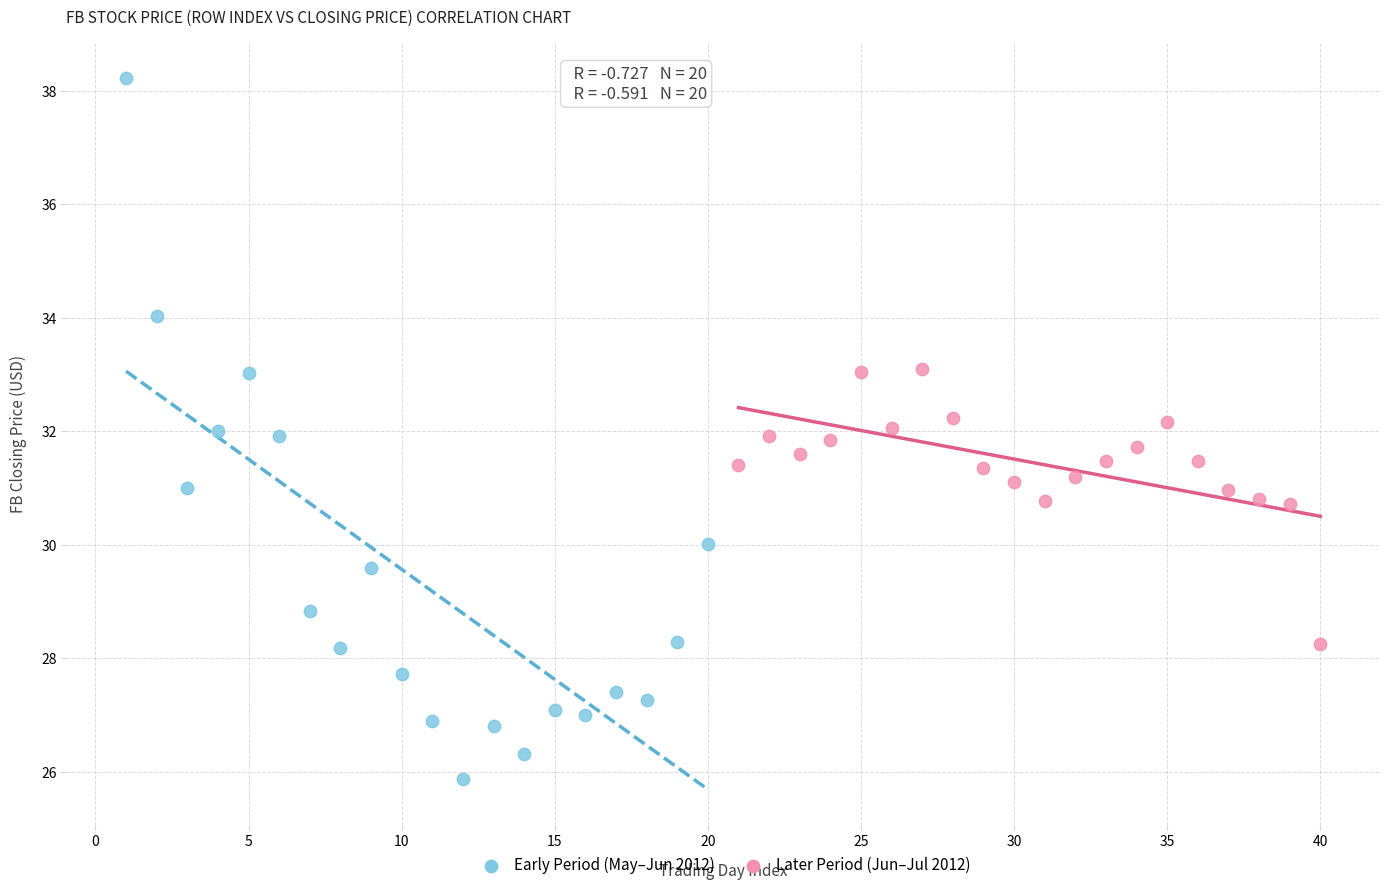

What are all the series names shown in the legend?

Early Period (May–Jun 2012), Later Period (Jun–Jul 2012)